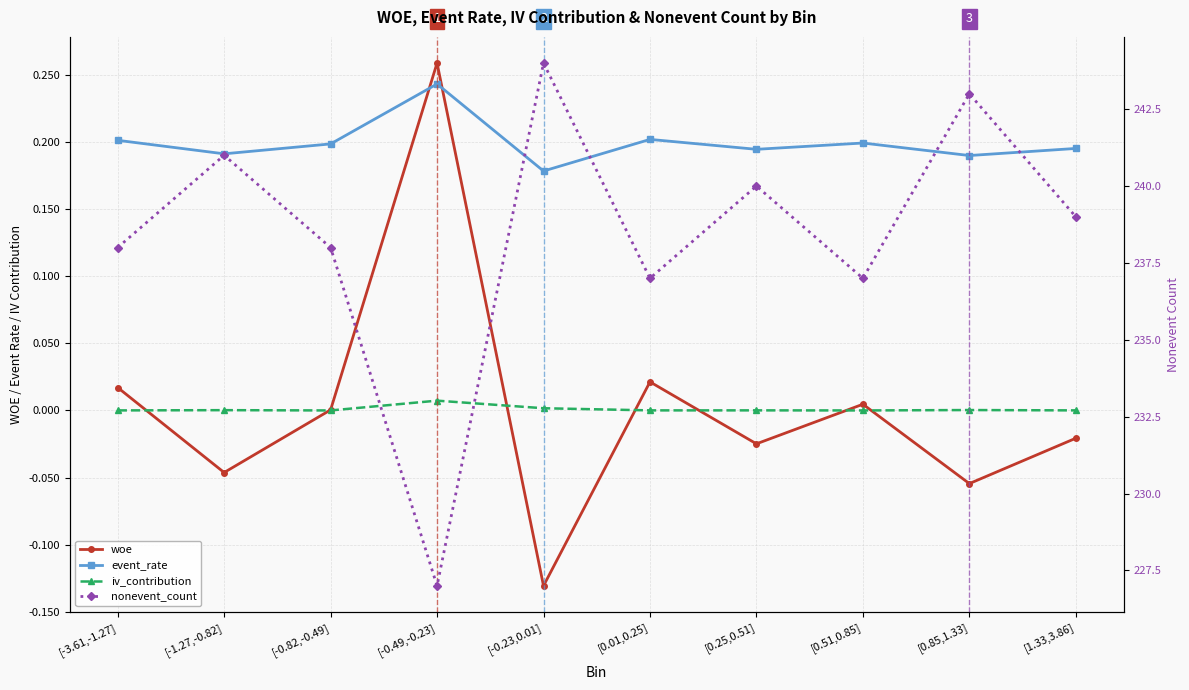

Which series has the largest range (max minus min)?

nonevent_count